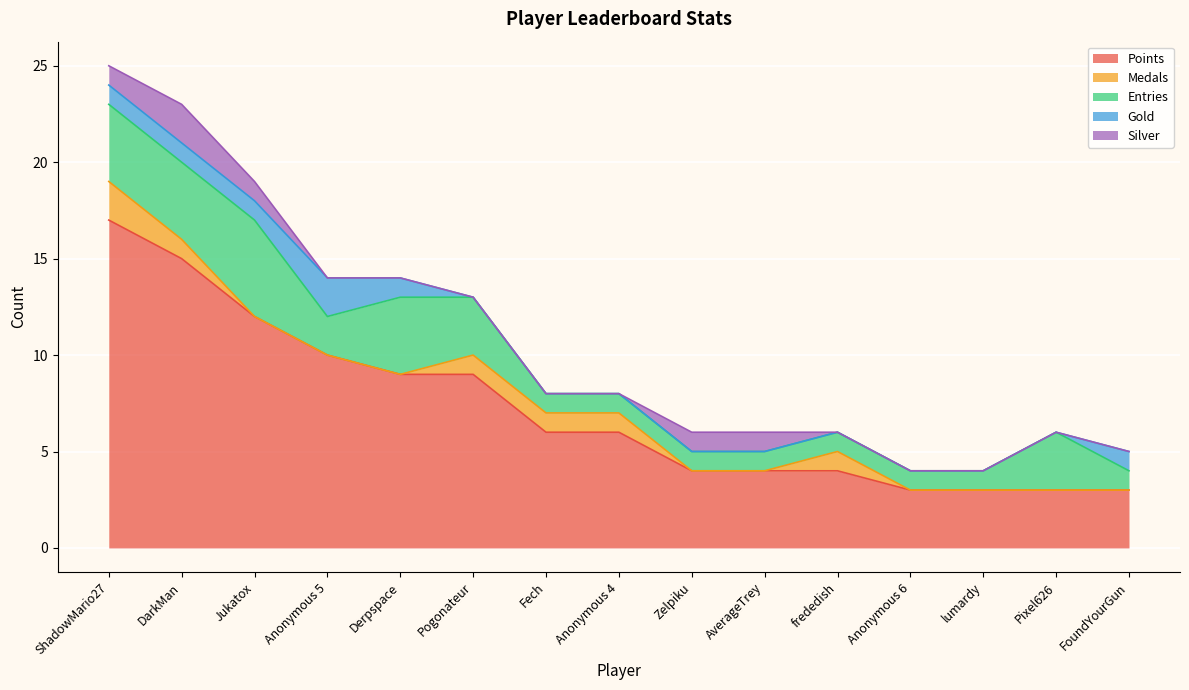

What is the label of the 6th point from the right?

AverageTrey